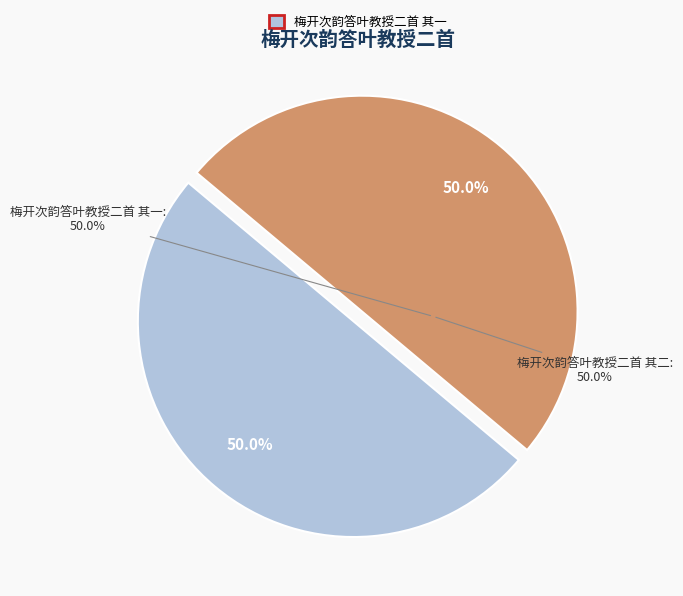

Is there any slice that represents more than half of the pie?

Yes